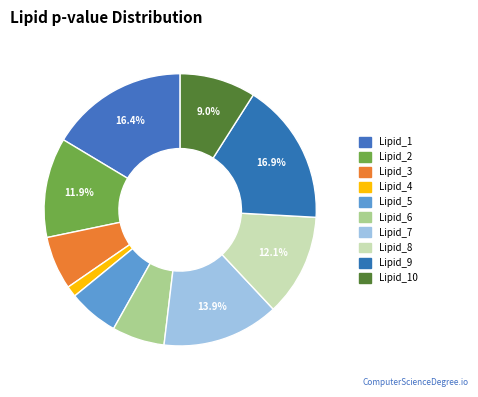

How many slices are in this pie chart?

10